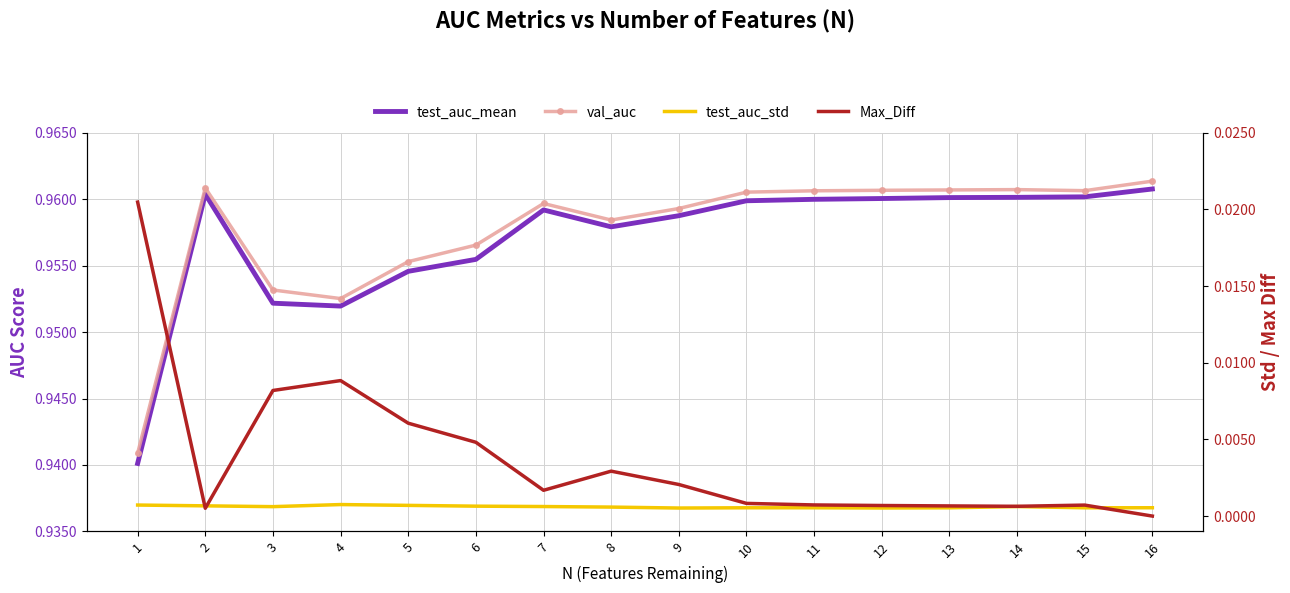

What is the difference between the highest and lowest values at 9?

1.0